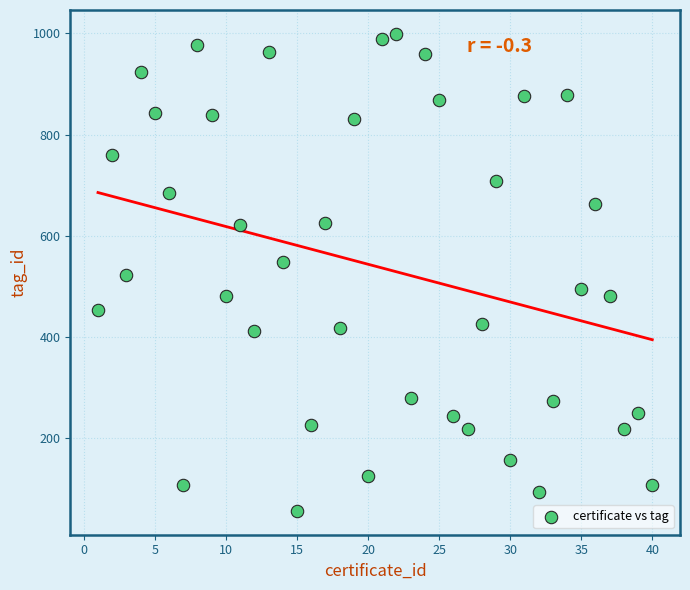

What is the range of X values (max minus min)?

39